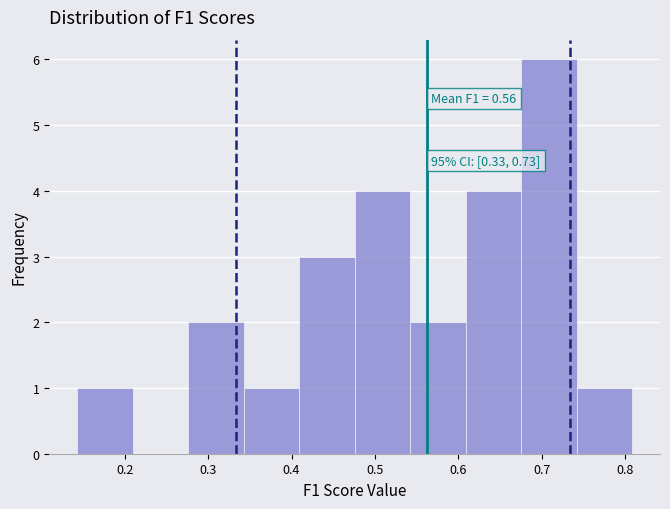

Over which range of the x-axis is the bar tallest?

0.68 to 0.74